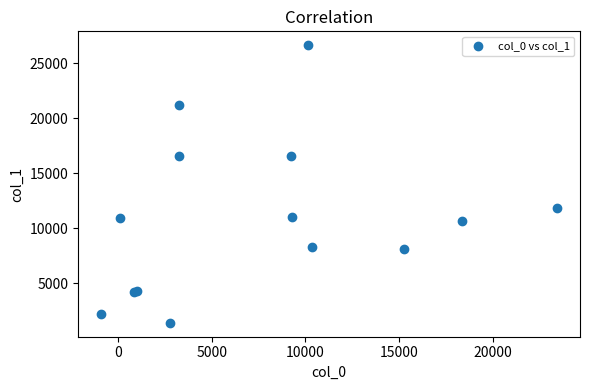

What Y value in the scatter plot is closest to 14026?

11836.5